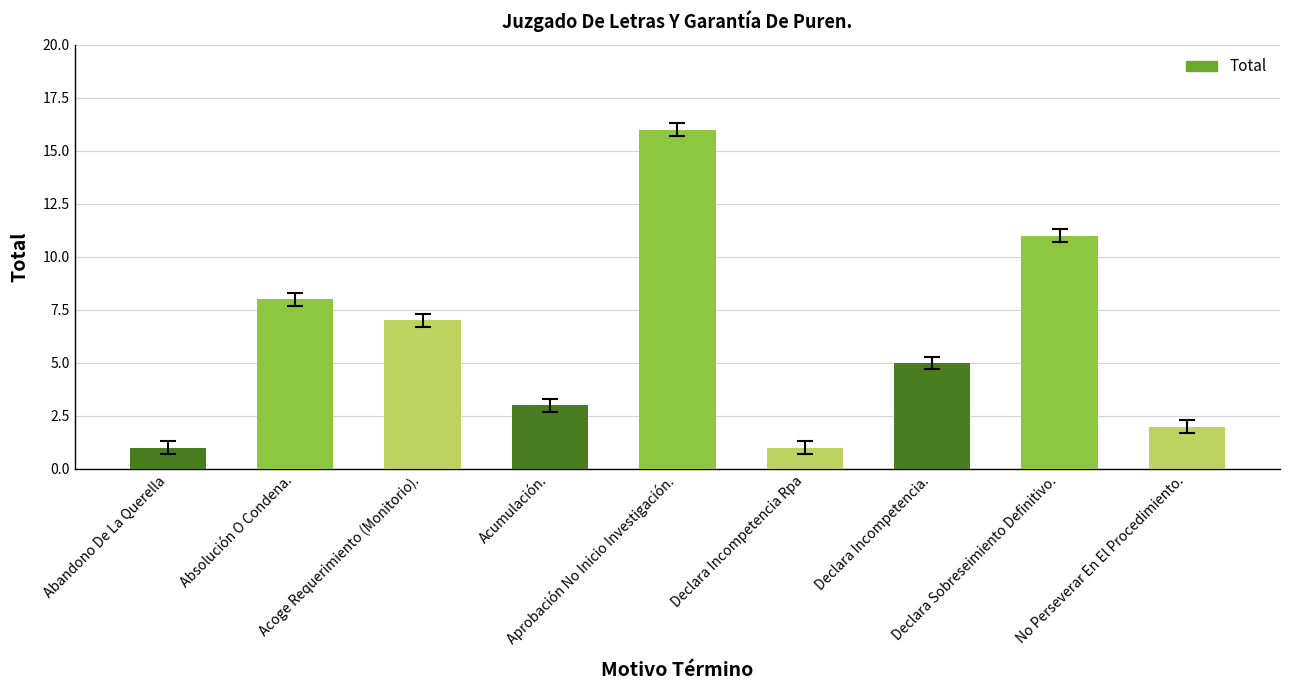

How many data points does each series have?

9